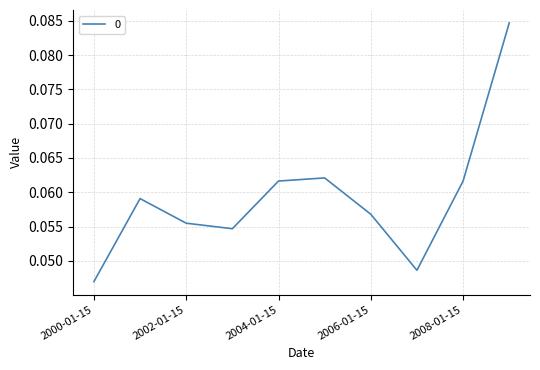

What is the label of the 8th point from the right?

2002-01-15